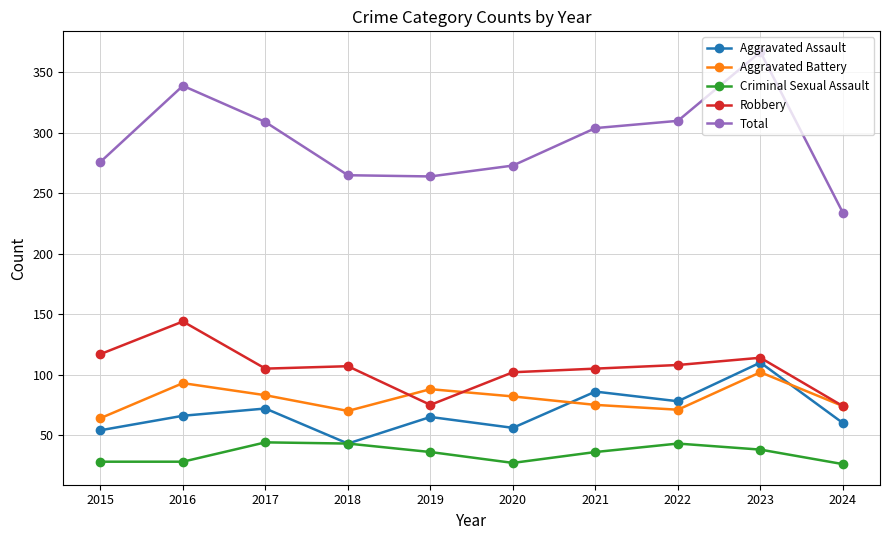

At which category does Total reach its first local peak?

2016